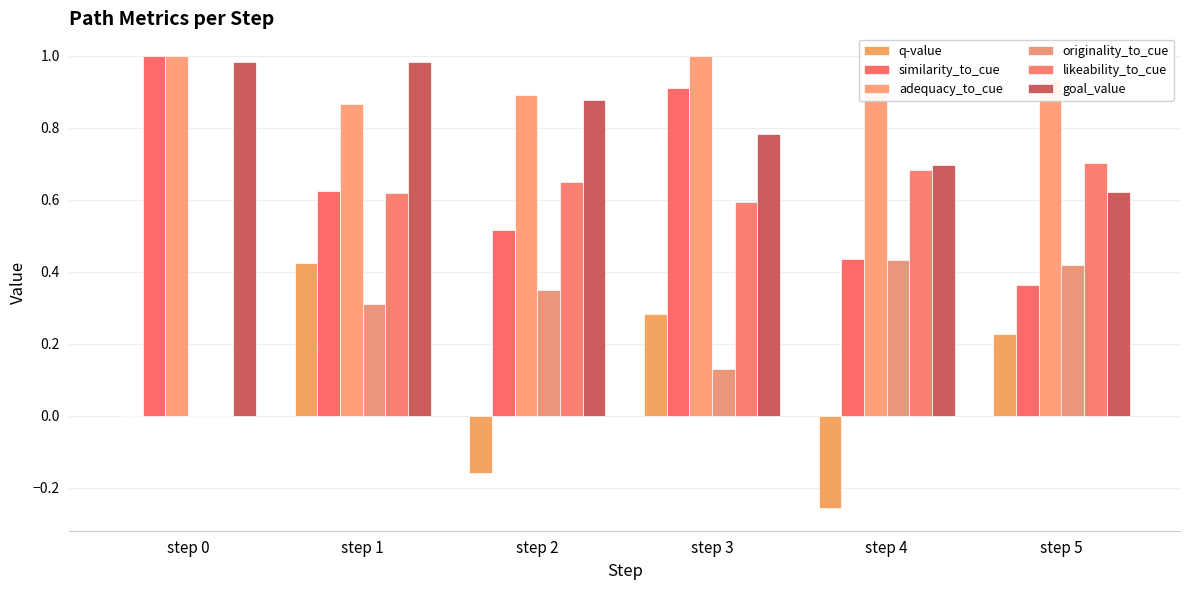

Reading left to right, transcribe all the data shown in this chart.

q-value: 0.0	0.4	-0.2	0.3	-0.3	0.2
similarity_to_cue: 1.0	0.6	0.5	0.9	0.4	0.4
adequacy_to_cue: 1.0	0.9	0.9	1.0	0.9	0.9
originality_to_cue: 0.0	0.3	0.3	0.1	0.4	0.4
likeability_to_cue: 0.0	0.6	0.6	0.6	0.7	0.7
goal_value: 1.0	1.0	0.9	0.8	0.7	0.6